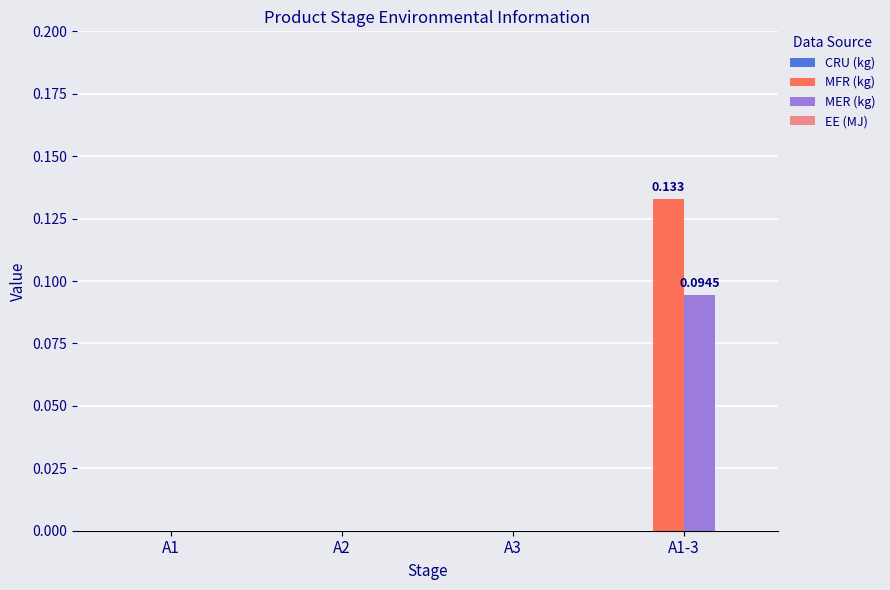

Between A3 and A1-3, which series saw the biggest shift?

MFR (kg)